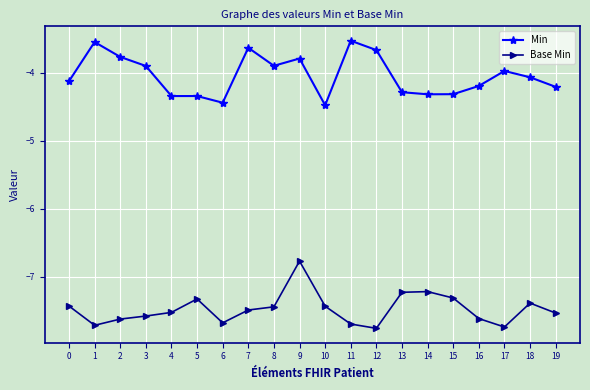

The Base Min series shows -12.3 at 7. True or false?

False